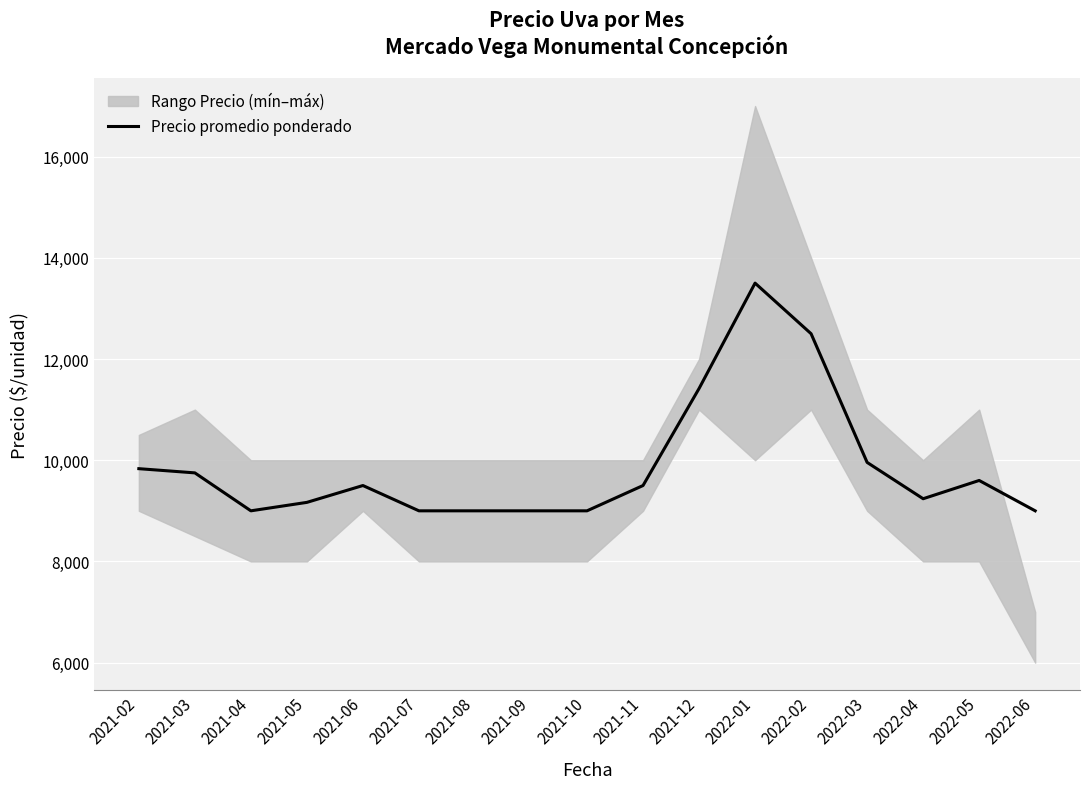

Is it true that the value at 2022-01 is 13500?

True